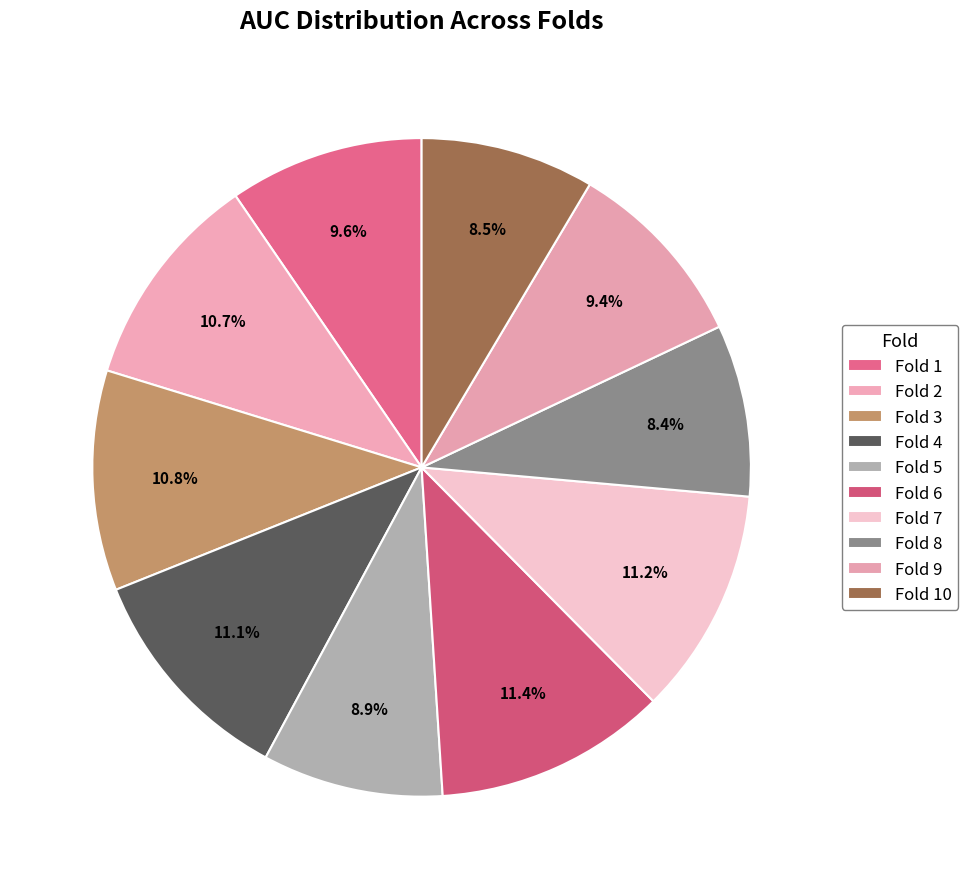

Between Fold 7 and Fold 8, which is larger?

Fold 7